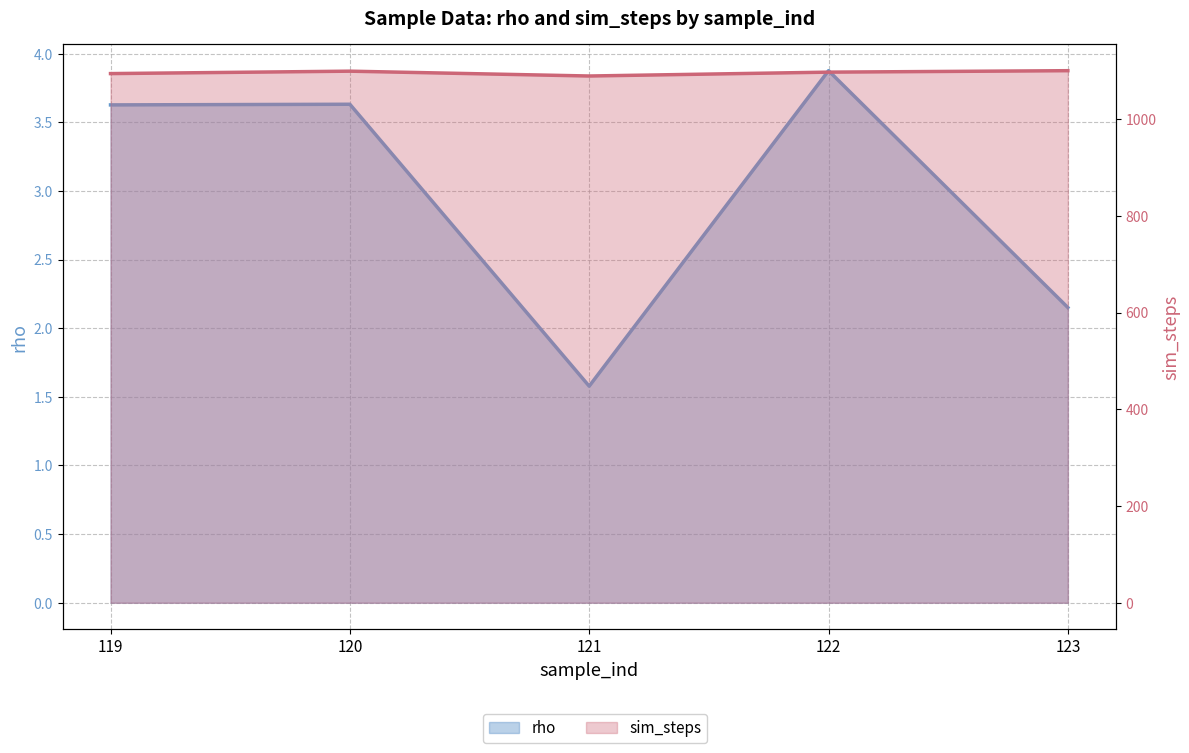

The rho series shows 2.1 at 121. True or false?

False